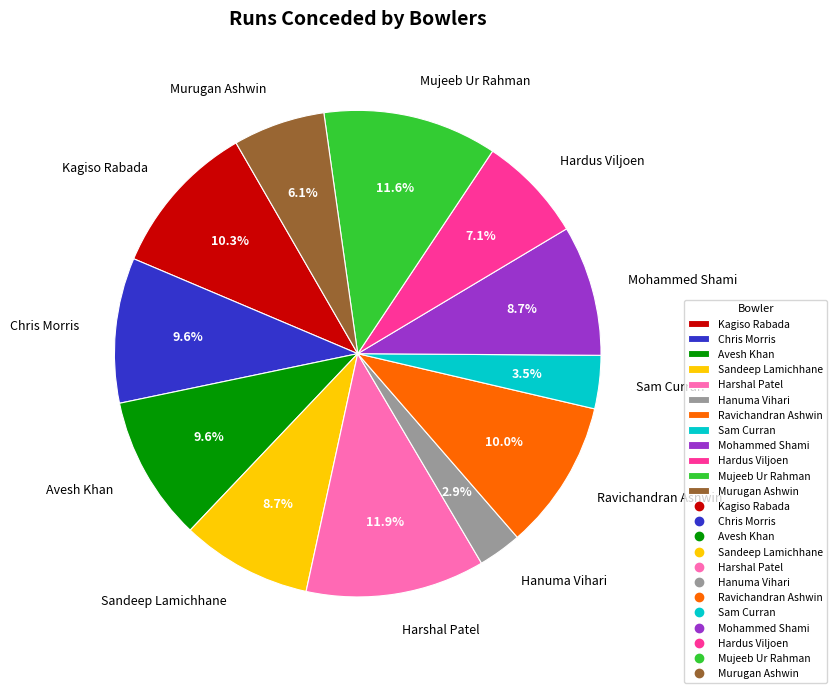

Is Sandeep Lamichhane the majority of the pie?

No